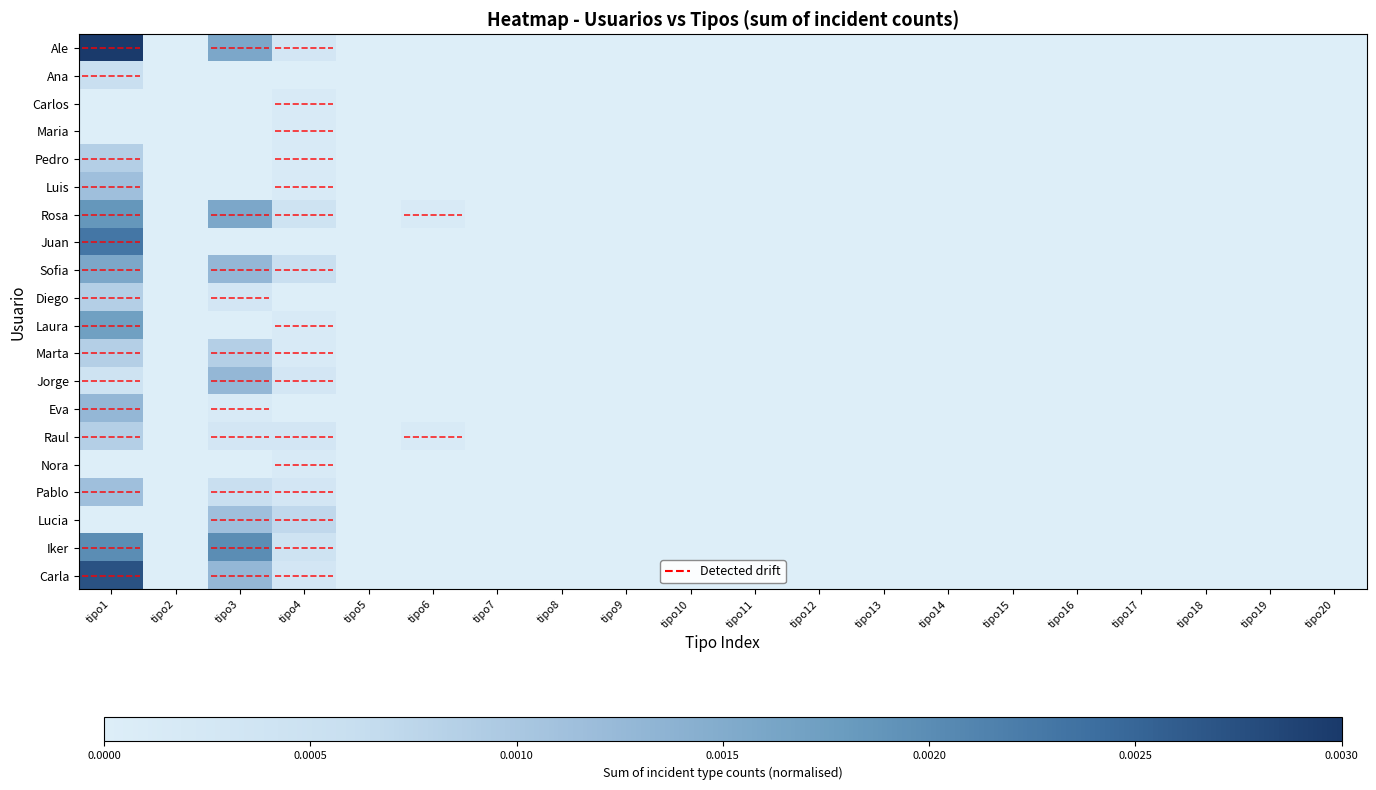

At tipo15, list the series in order from smallest to largest.

Ale, Ana, Carlos, Maria, Pedro, Luis, Rosa, Juan, Sofia, Diego, Laura, Marta, Jorge, Eva, Raul, Nora, Pablo, Lucia, Iker, Carla